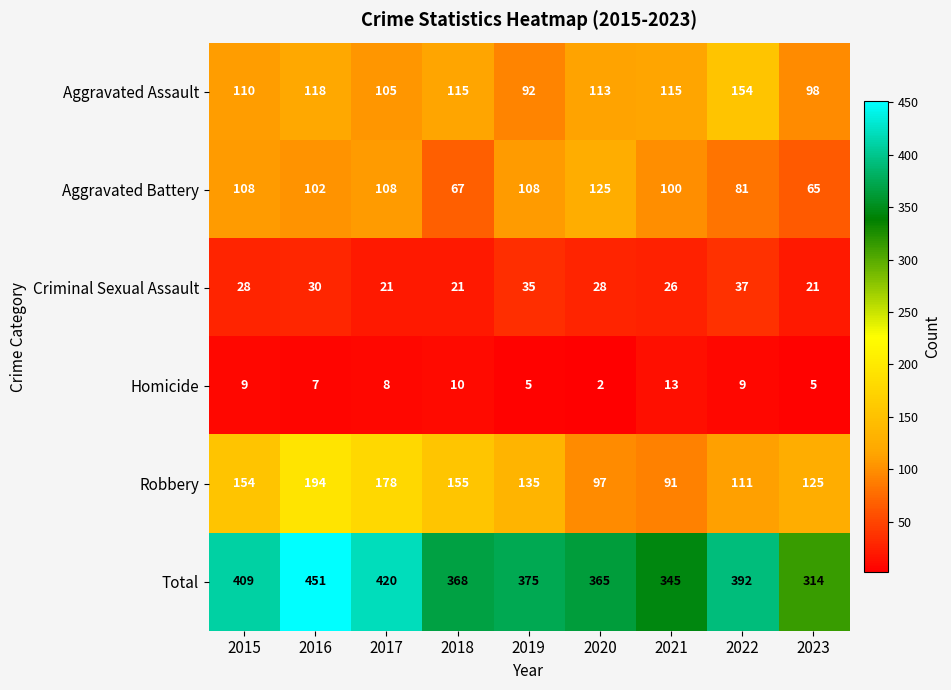

Which category has the highest value in the Robbery series?

2016